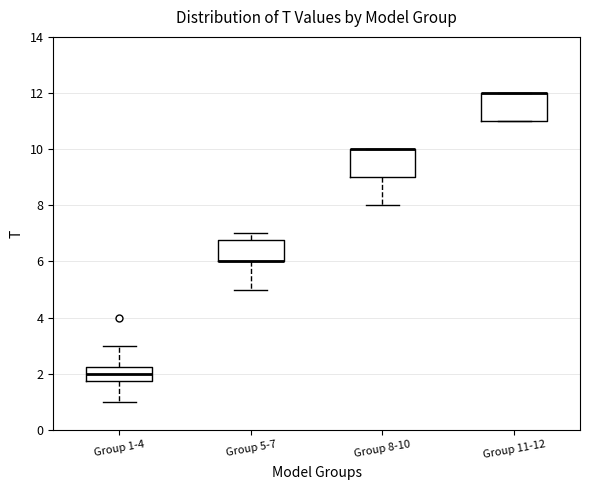

Reading left to right, read every box against the y-axis: the position of its median line, the range the box covers, and the ends of its whiskers. The values are not printed on the chart, so give them approximately, as read against the axis.

Group 1-4: median 2.0, box 1.8 to 2.2, whiskers 1.0 to 3.0
Group 5-7: median 6.0 (drawn on the box's lower edge), box 6.0 to 6.8, whiskers 5.0 to 7.0
Group 8-10: median 10.0 (drawn on the box's upper edge), box 9.0 to 10.0, whiskers 8.0 to 10.0
Group 11-12: median 12.0 (drawn on the box's upper edge), box 11.0 to 12.0, whiskers 11.0 to 12.0